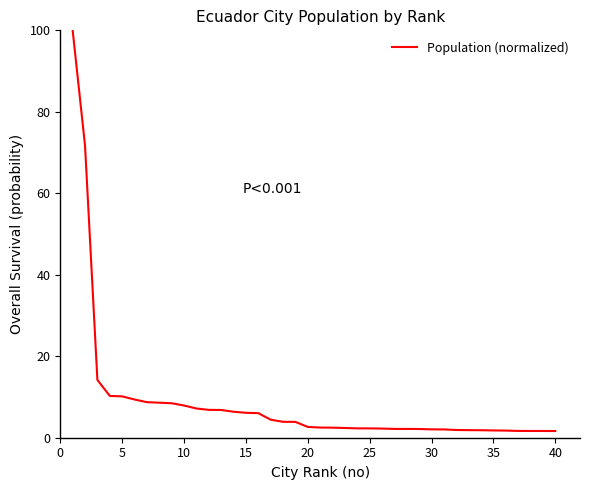

What is the difference between the maximum and minimum values?

98.4